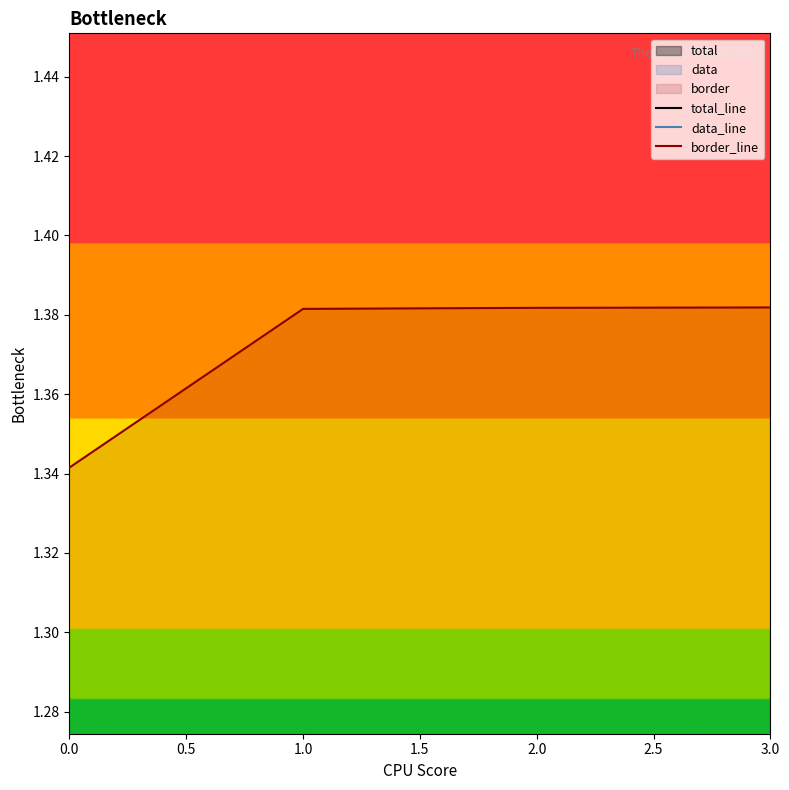

True or false: data_line and total_line cross at least once.

False